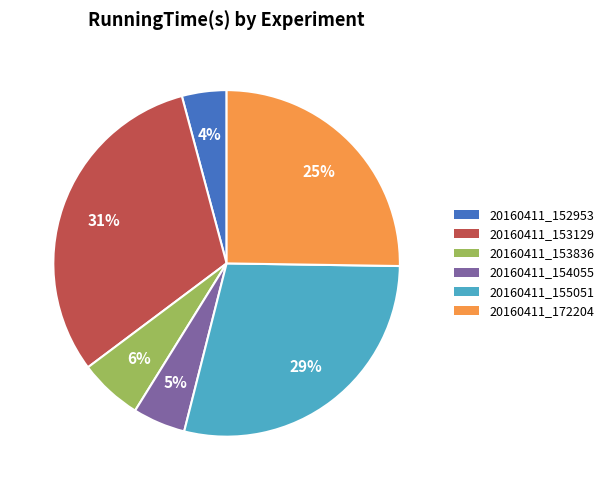

Which has a higher value, 20160411_152953 or 20160411_172204?

20160411_172204